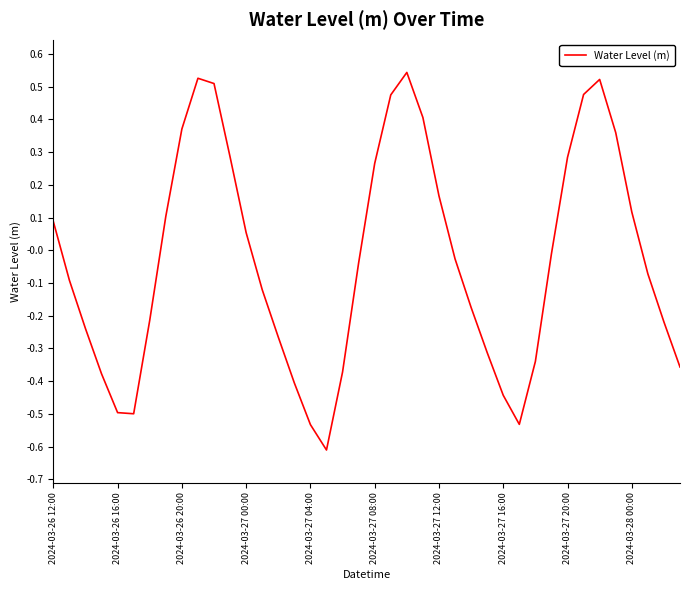

True or false: the data has more than 1 interior local peaks.

True